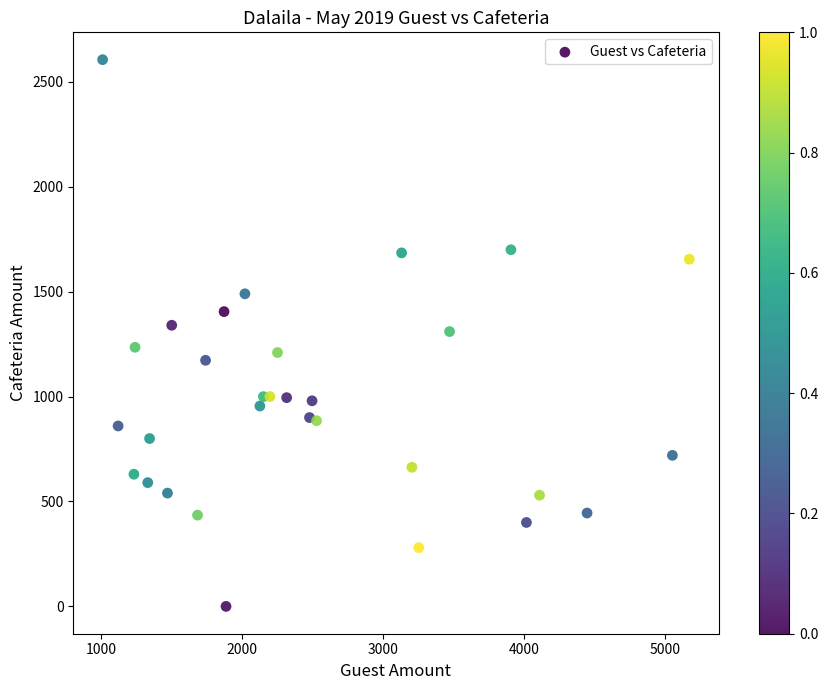

What is the range of Y values (max minus min)?

2606